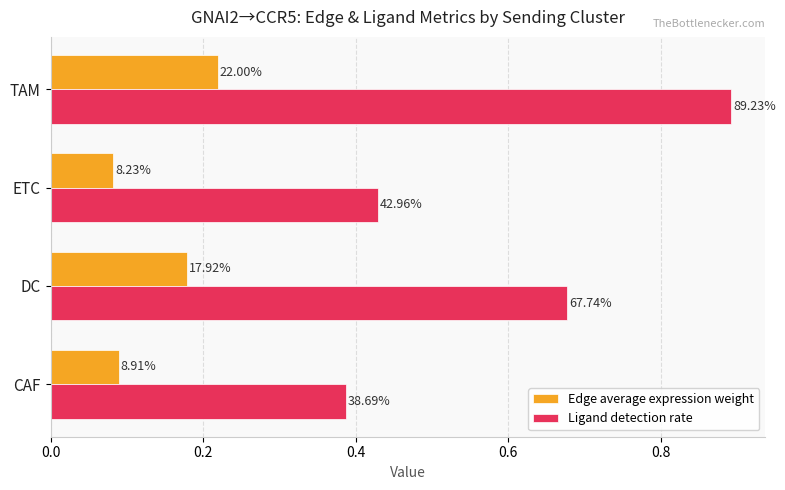

What are all the series names shown in the legend?

Edge average expression weight, Ligand detection rate